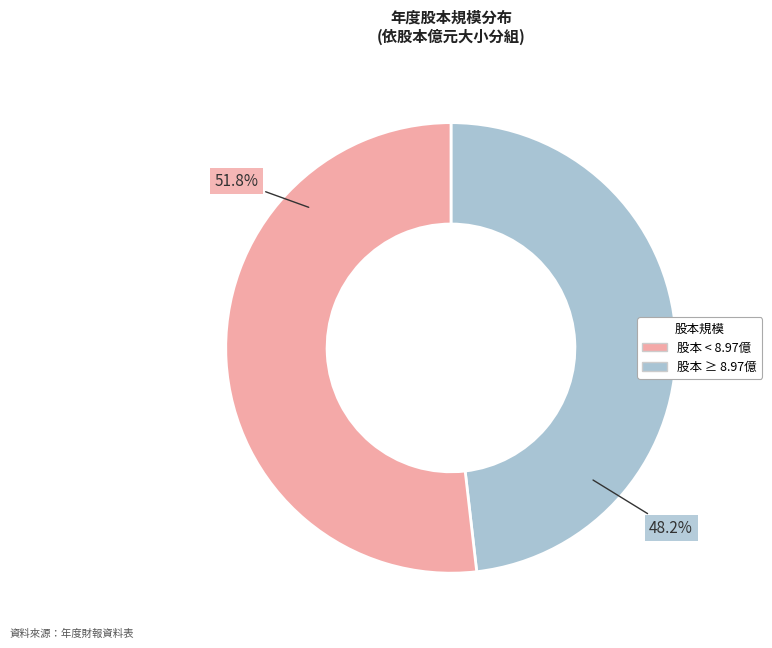

How many slices are in this pie chart?

2